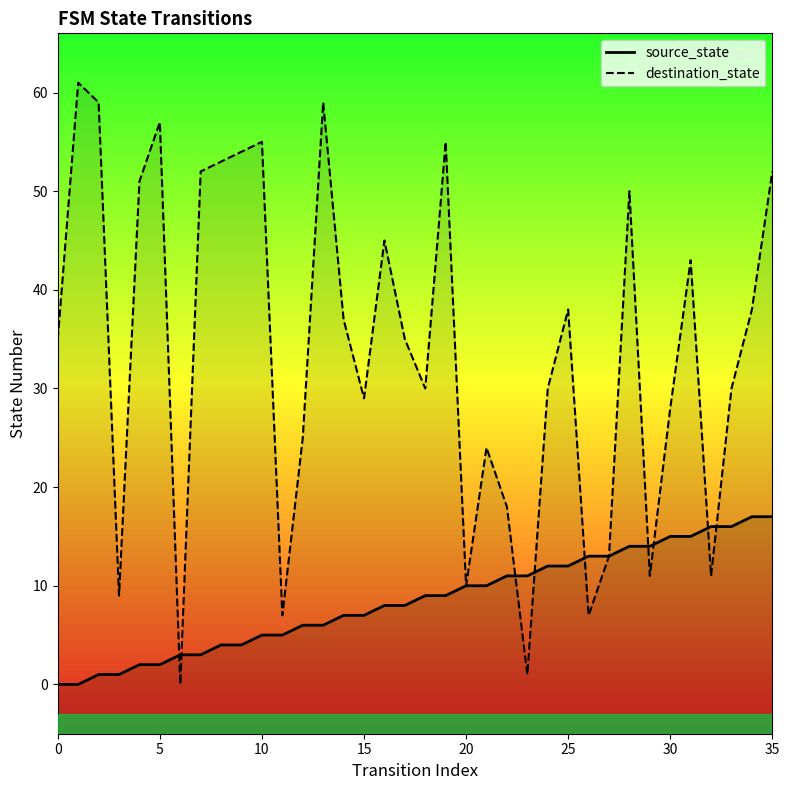

What value does the source_state series have at 26?

13